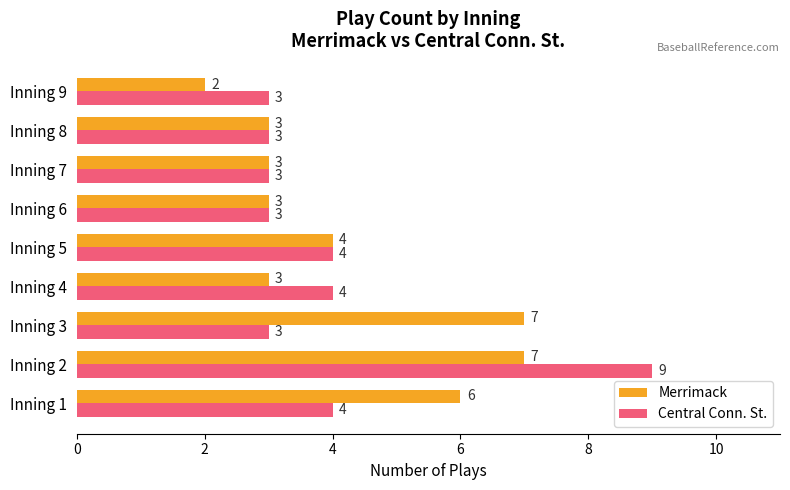

Is the value of Central Conn. St. at Inning 7 greater than the value of Merrimack at Inning 1?

No